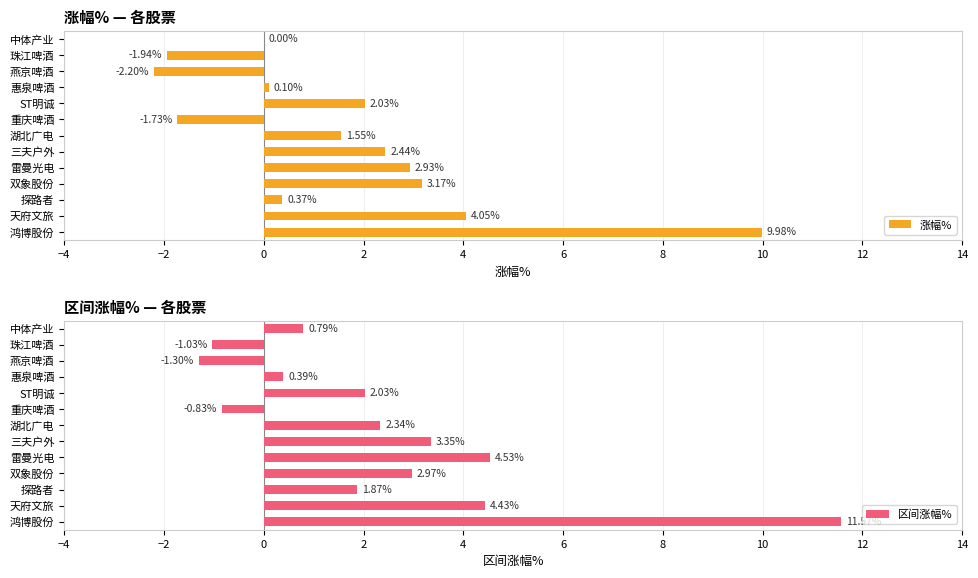

Are the bars grouped side by side (vs. stacked)?

Yes